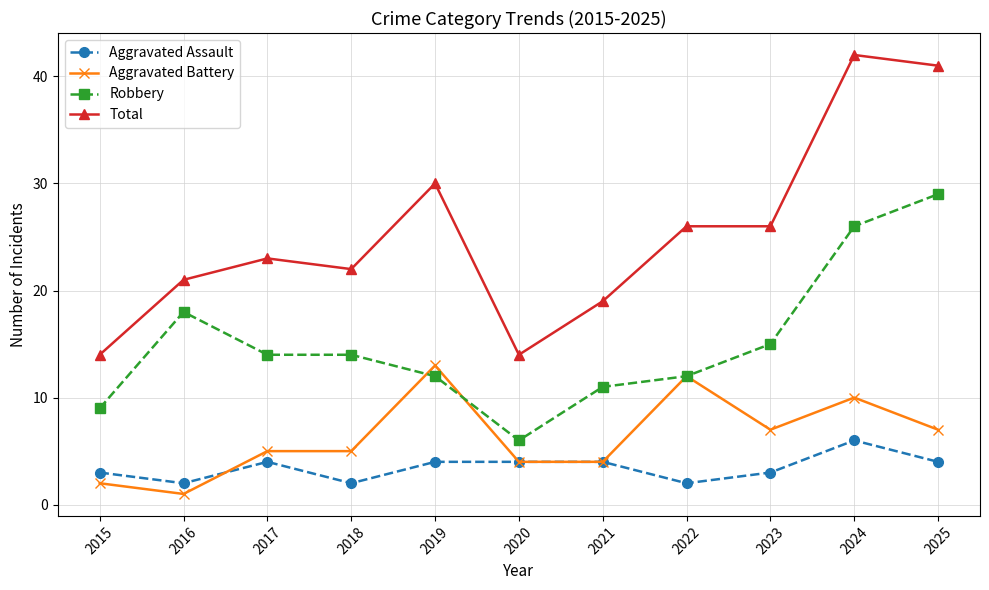

What is the sum of all Total values?

278